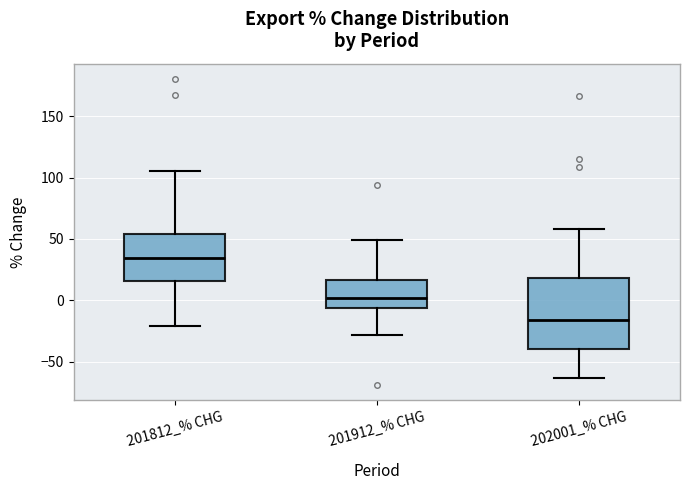

Reading left to right, transcribe this box plot: for each box, give where its median line is, the range the box spans, and where its two whiskers end, as read against the y-axis. The values are not printed on the chart, so give them approximately, as read against the axis.

201812_% CHG: median 35, box 15 to 55, whiskers -20 to 105
201912_% CHG: median 0, box -5 to 15, whiskers -30 to 50
202001_% CHG: median -15, box -40 to 20, whiskers -65 to 60